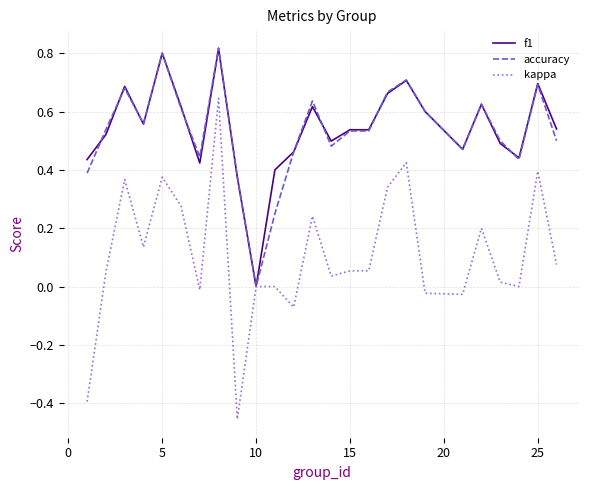

Which series has the largest range (max minus min)?

kappa